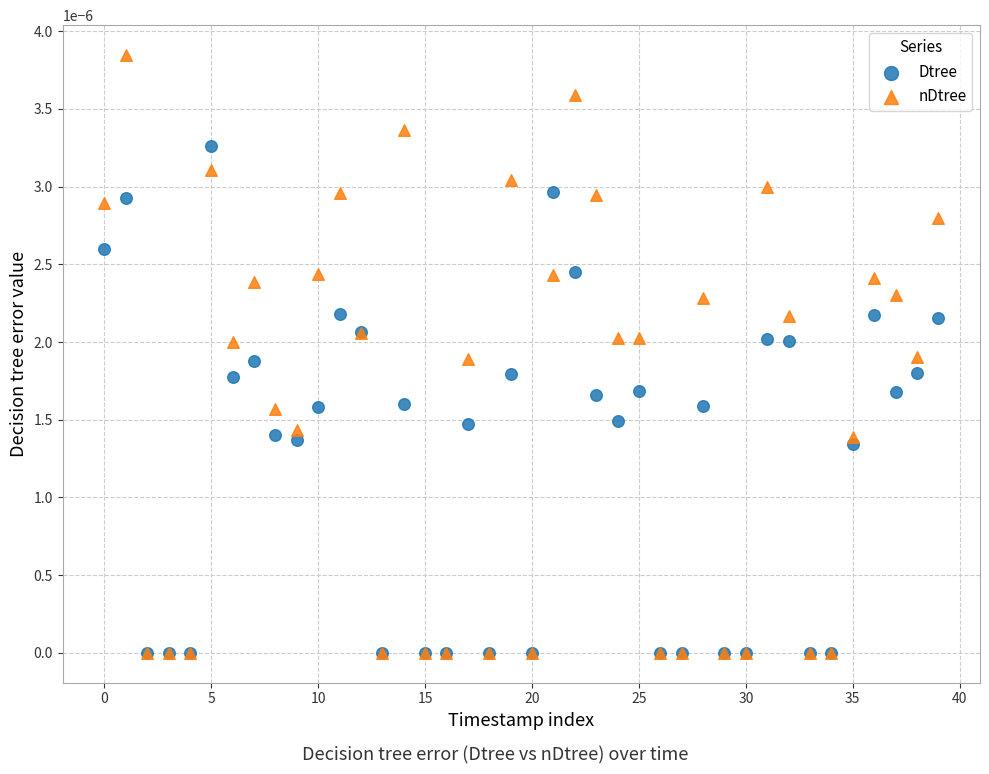

Which series has the widest spread of Y values?

nDtree